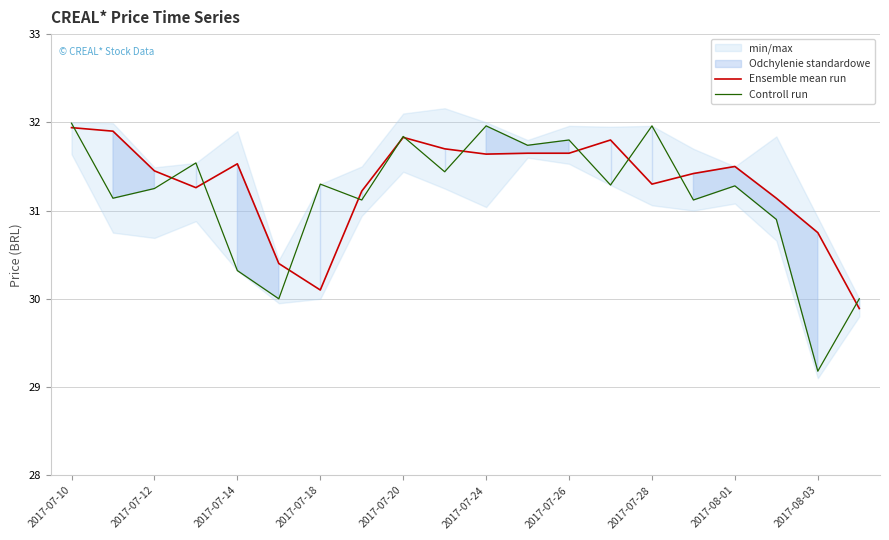

The value of Controll run at 2017-07-14 is 50.0. True or false?

False